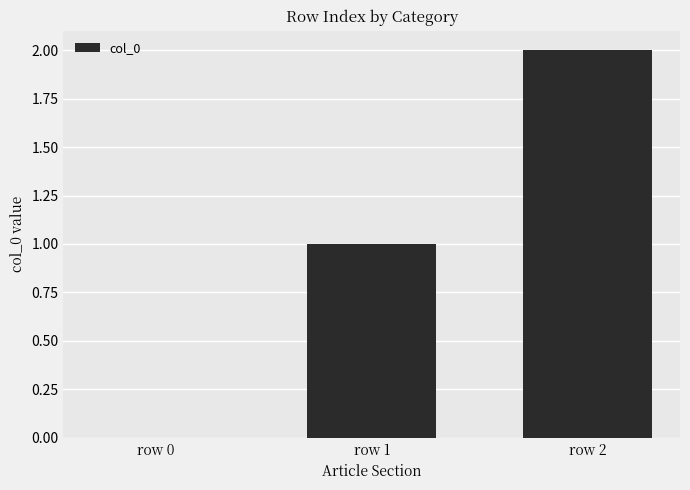

Reading left to right, list all the values displayed in this chart.

0	1	2